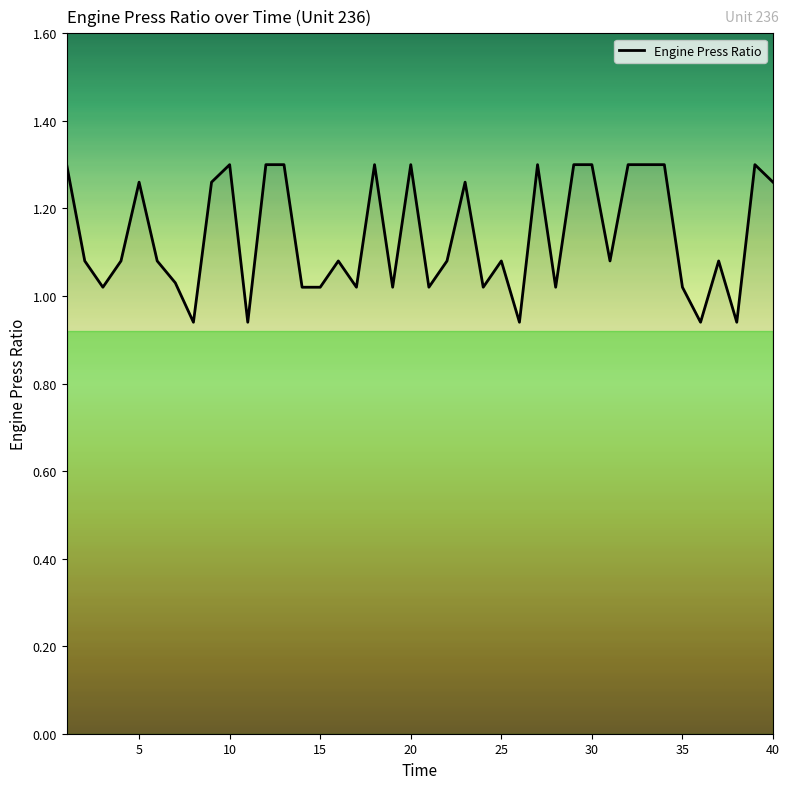

What is the difference between the maximum and minimum values?

0.4